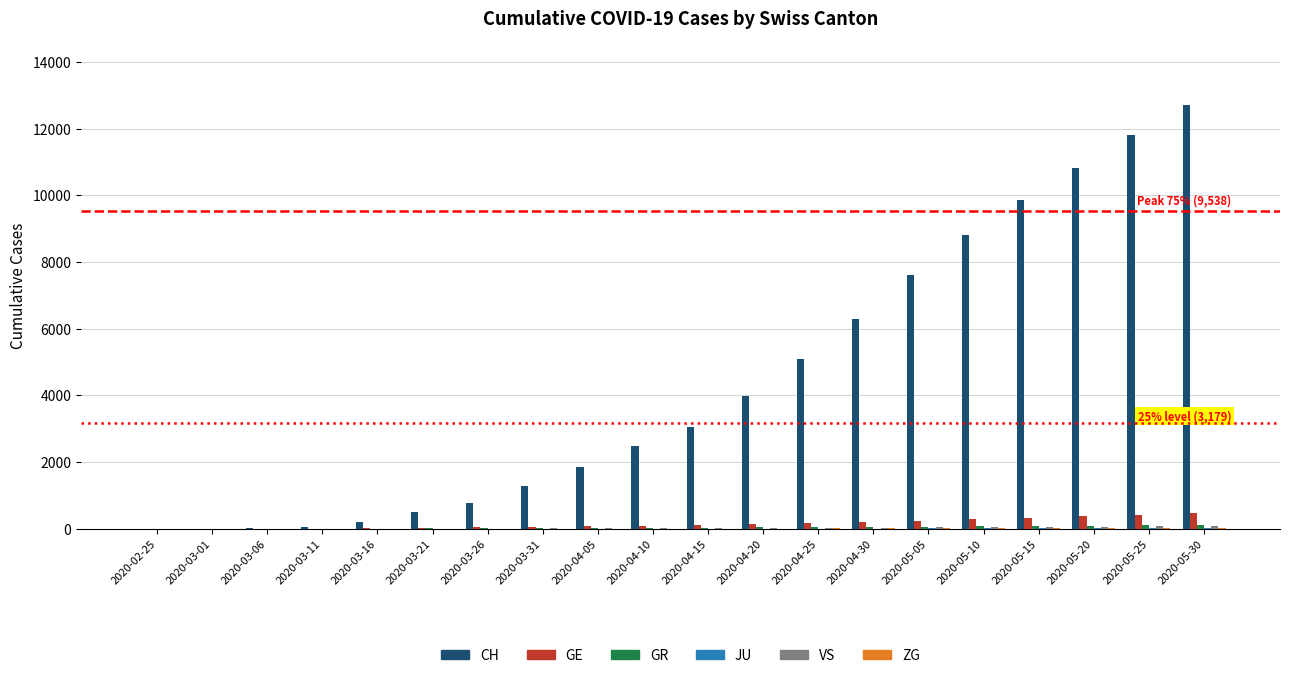

What is the highest value of the GE series?

467